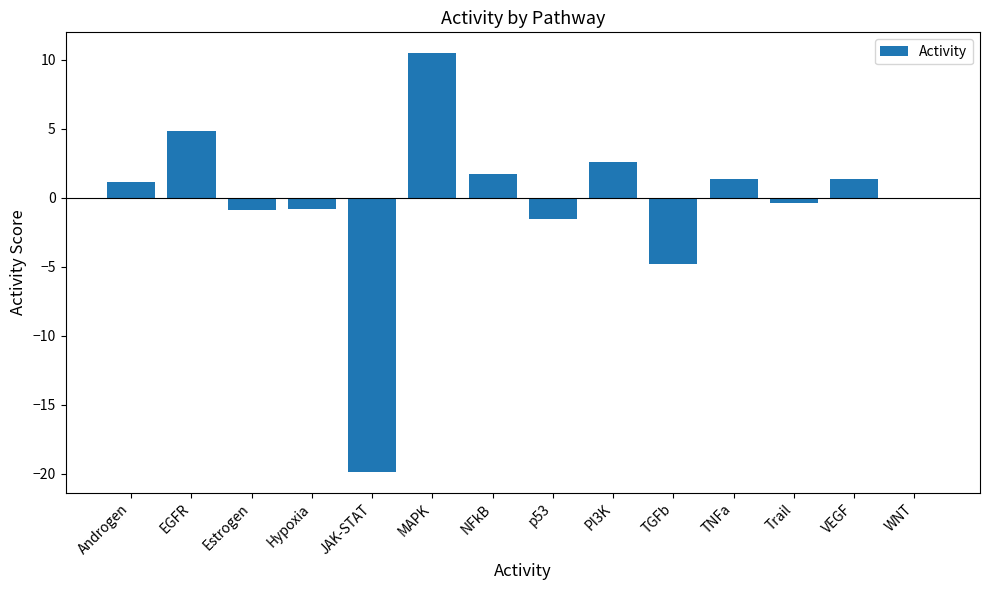

True or false: the data shows 5.2 at MAPK.

False